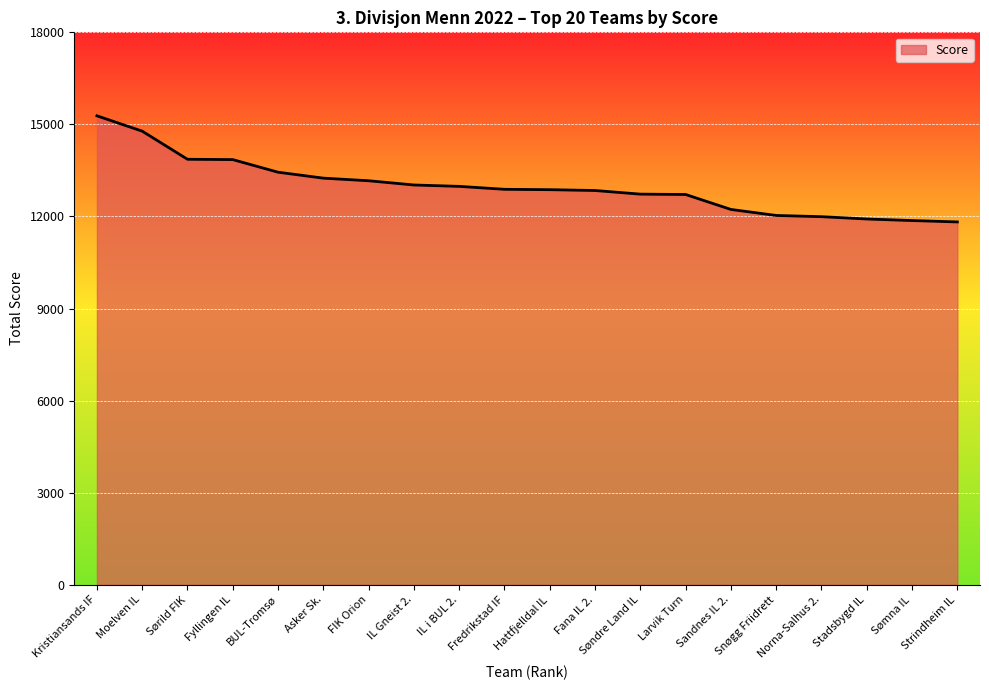

What is the difference between the maximum and second lowest values?

3413